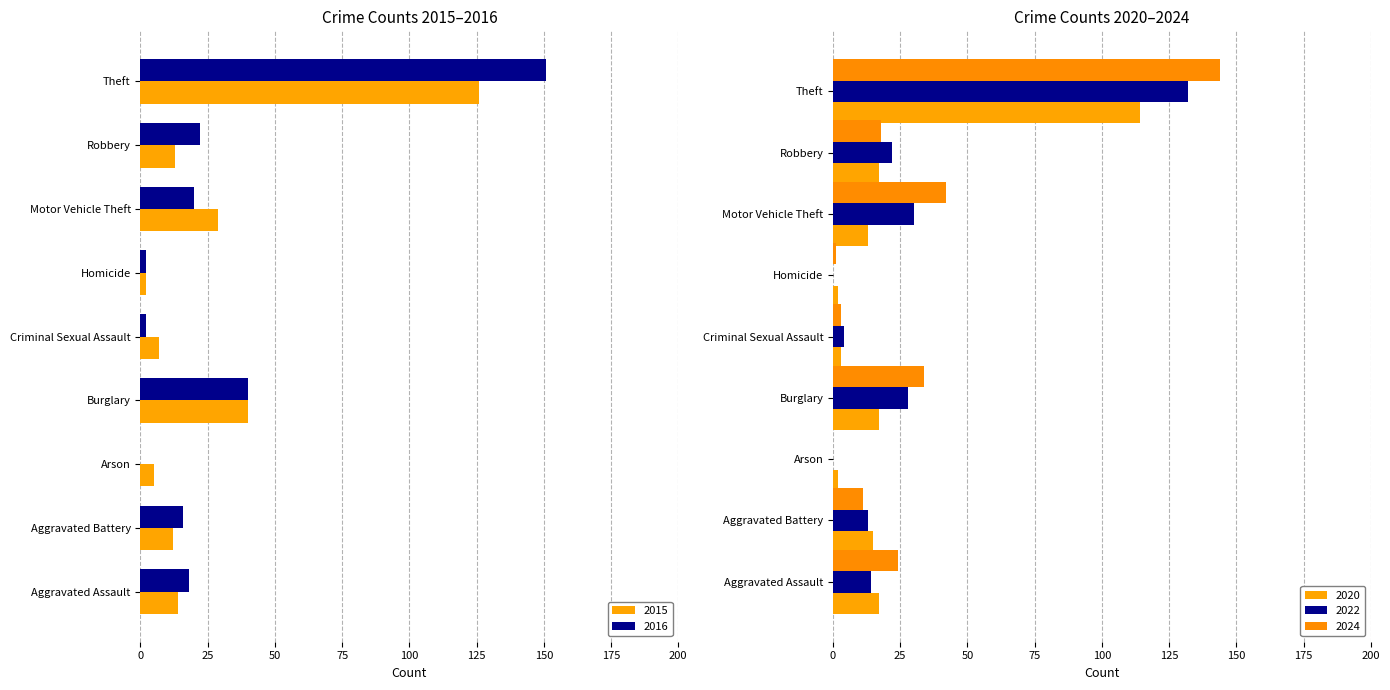

How many bars are there in total?

45